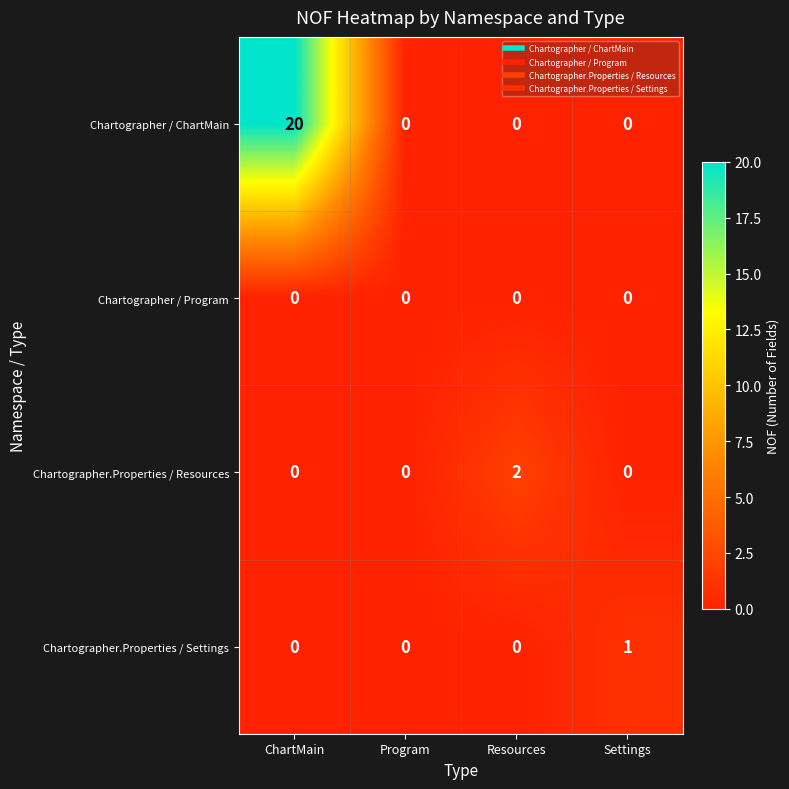

At which category does the chart reach its peak across all series?

ChartMain